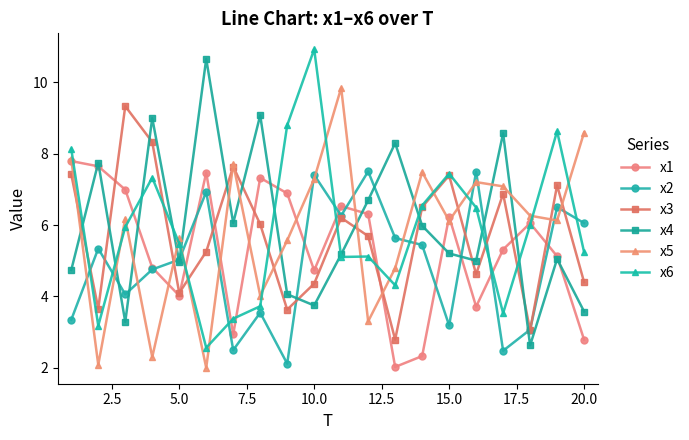

What is the minimum value for x2?

2.1